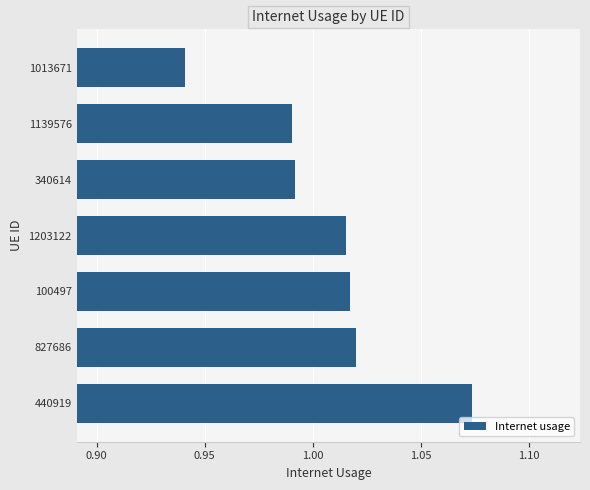

Which category has the highest value across all series?

440919